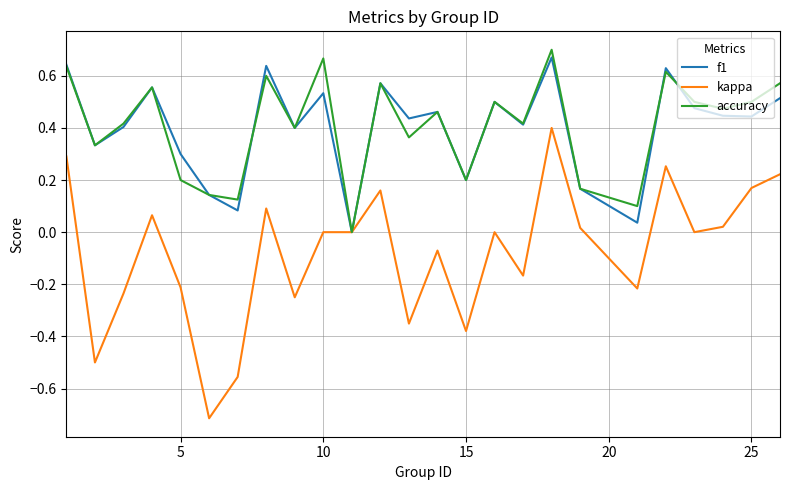

Which series has the largest range (max minus min)?

kappa